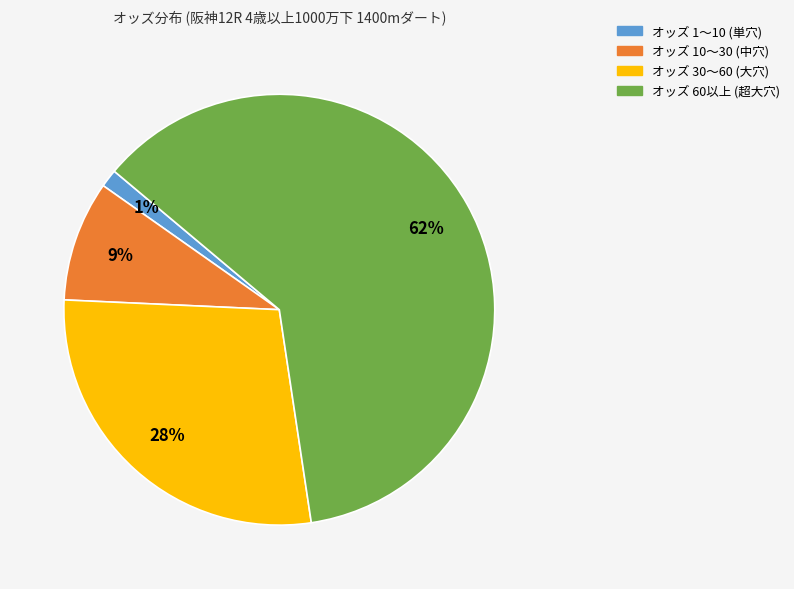

Between オッズ 10〜30 (中穴) and オッズ 30〜60 (大穴), which is larger?

オッズ 30〜60 (大穴)